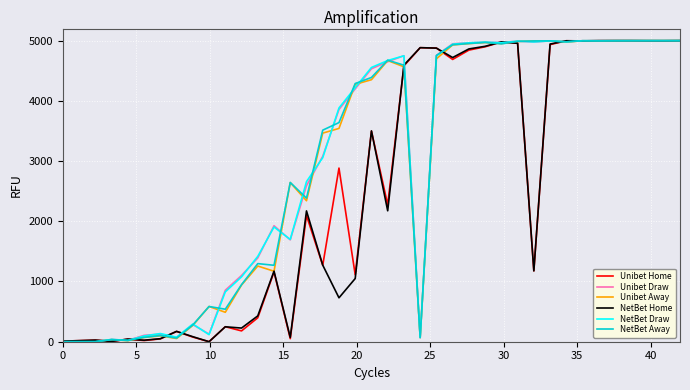

How many categories are shown in the chart?

39